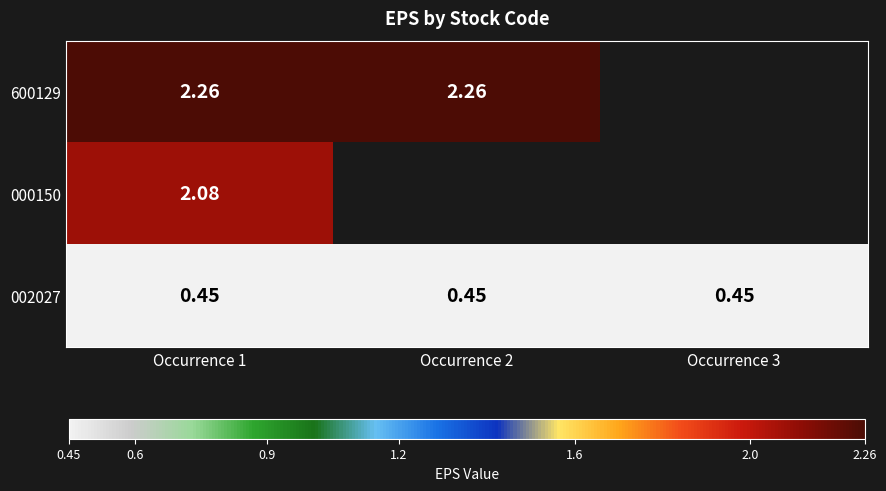

Is the value of 002027 at Occurrence 2 greater than the value of 000150 at Occurrence 1?

No